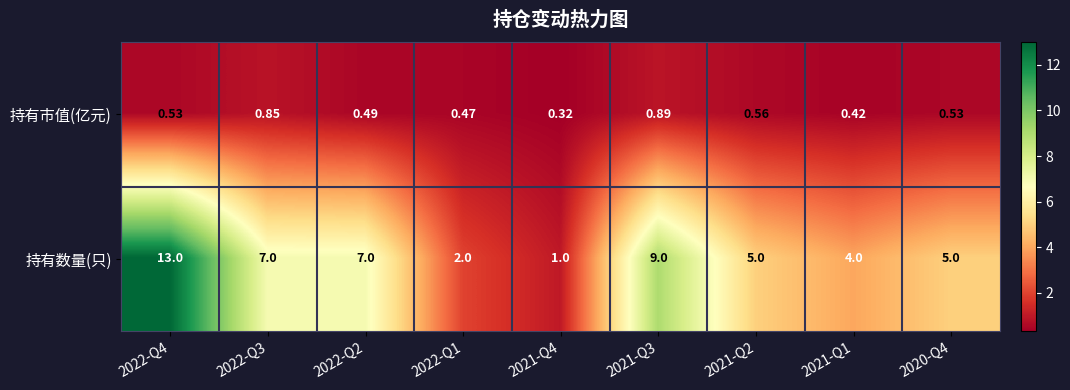

Which series has the largest total across all categories?

持有数量(只)